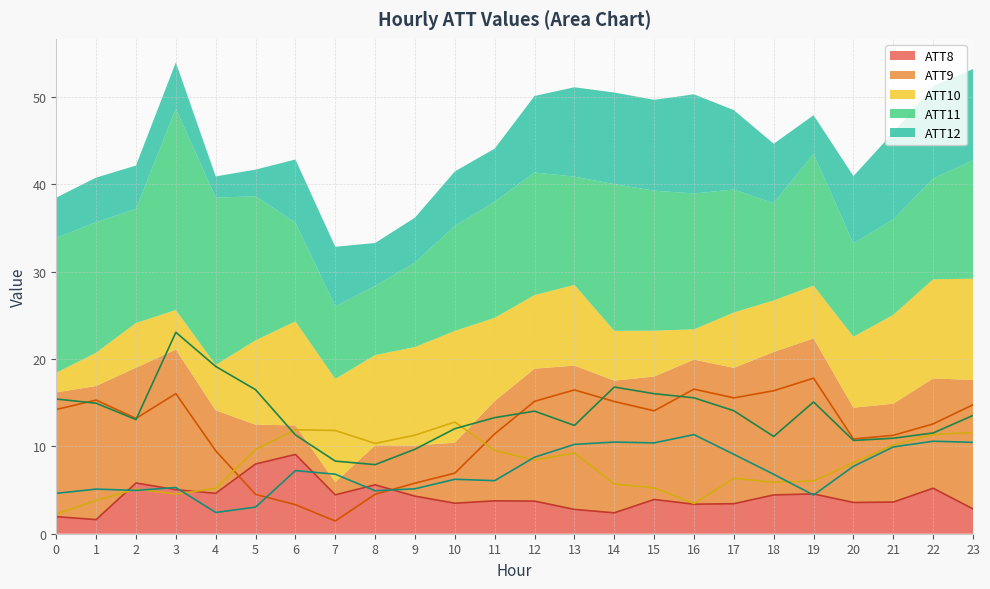

Is the value of ATT12 at 1 greater than the value of ATT9 at 6?

Yes